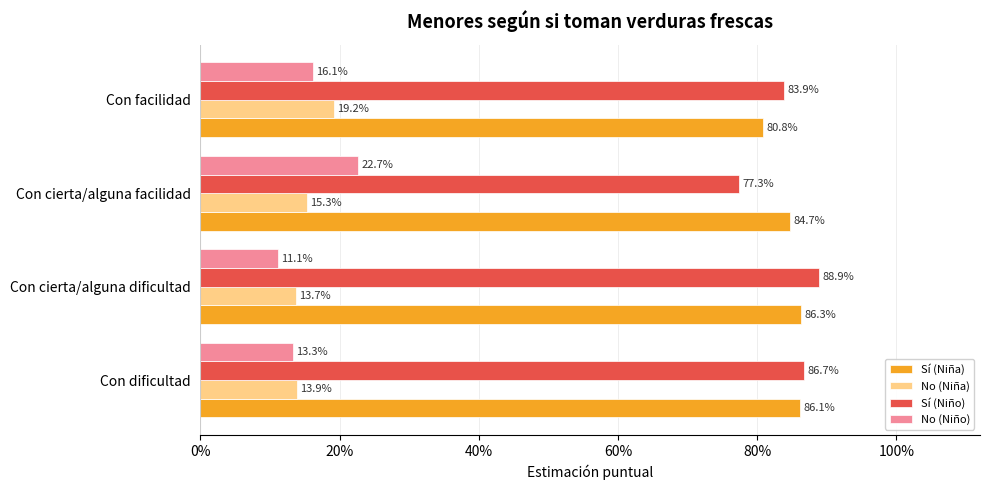

Which series has the largest range (max minus min)?

Sí (Niño)